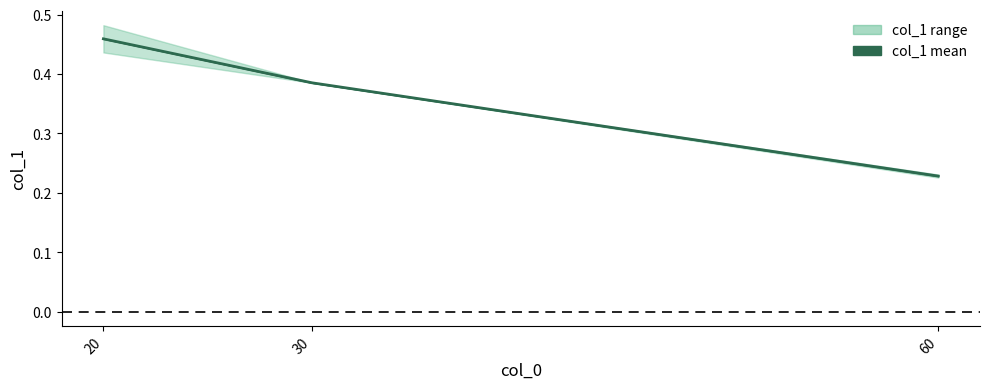

Where is the data nearest to the value 0?

60